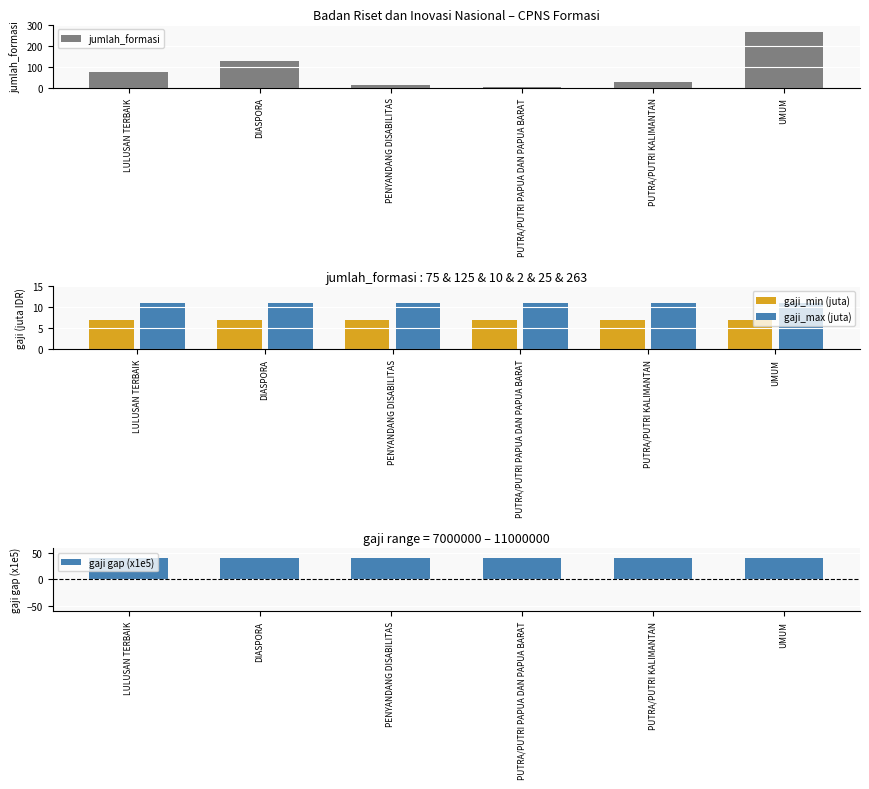

What is the label of the 2nd bar from the left?

DIASPORA